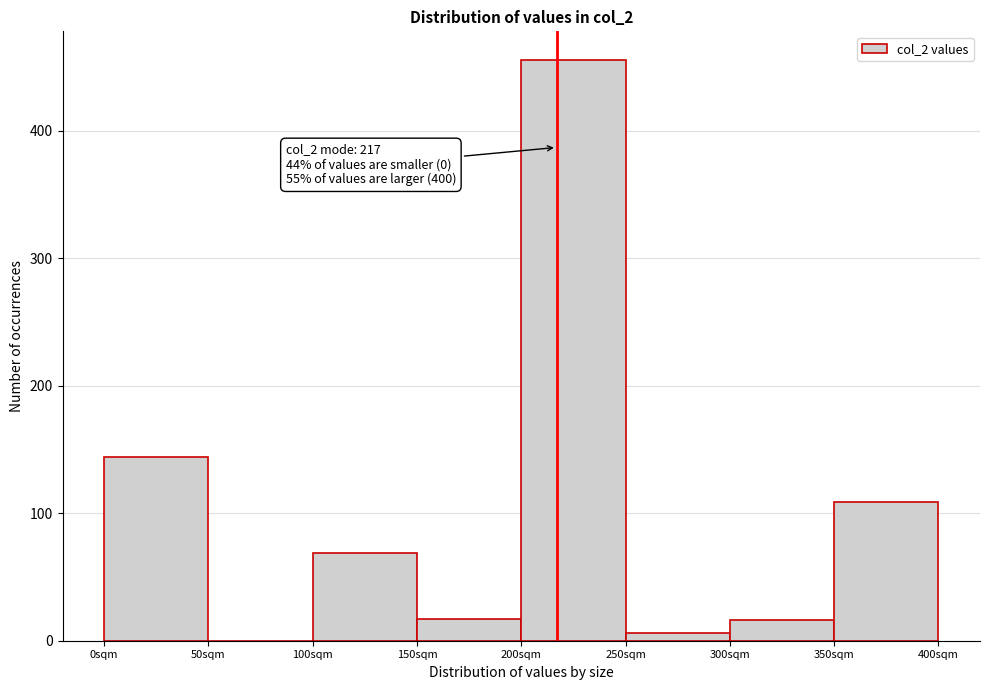

Over which range of the x-axis is the bar tallest?

200 to 250